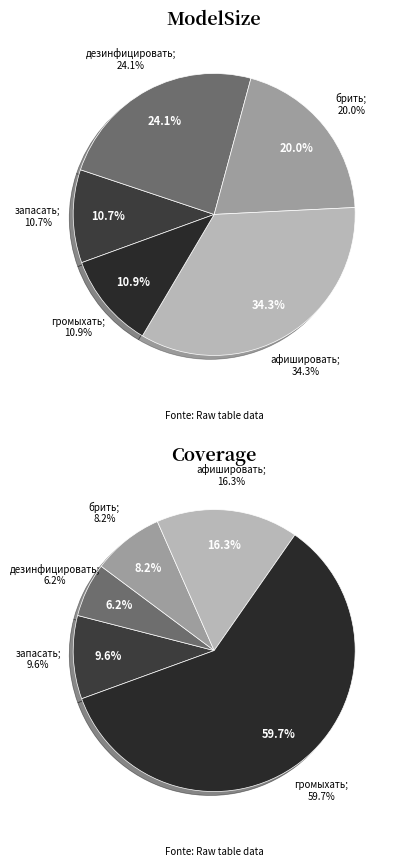

Combined, do values_coverage and 4 account for over 50%?

No